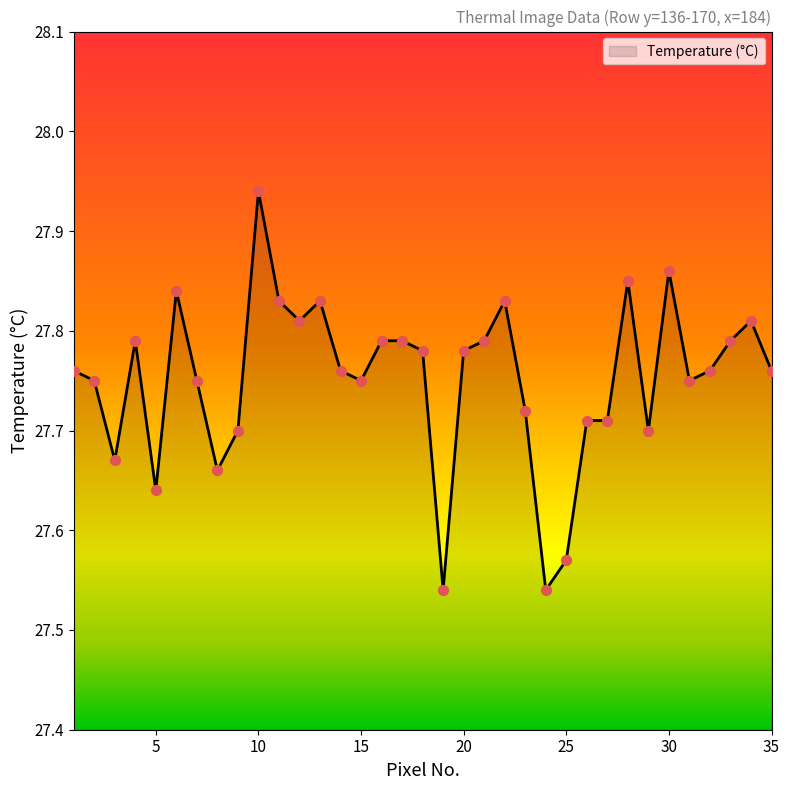

What is the difference between the maximum and minimum values?

0.4